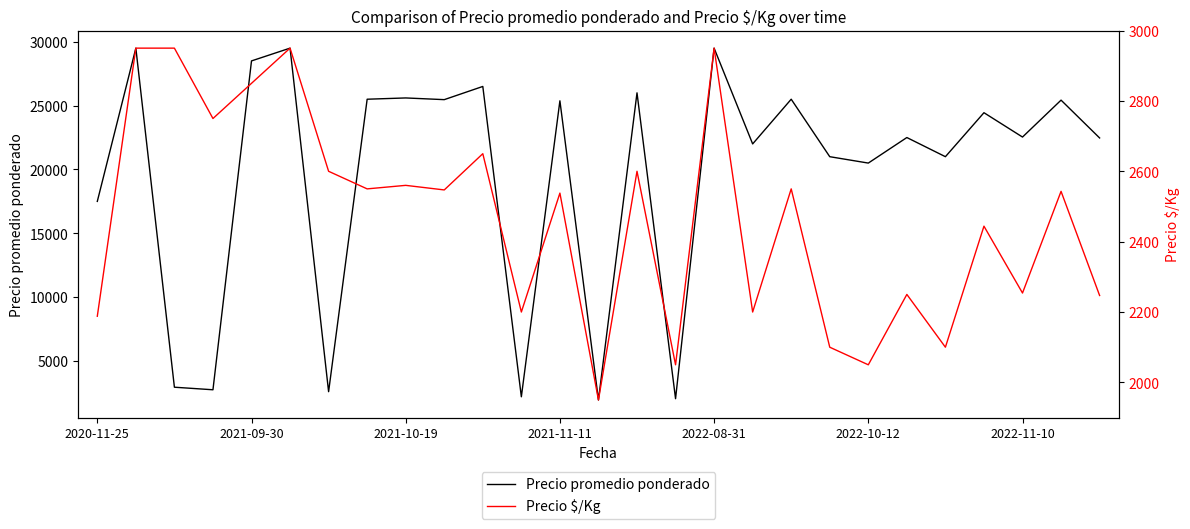

What is the maximum value for Precio promedio ponderado?

29500